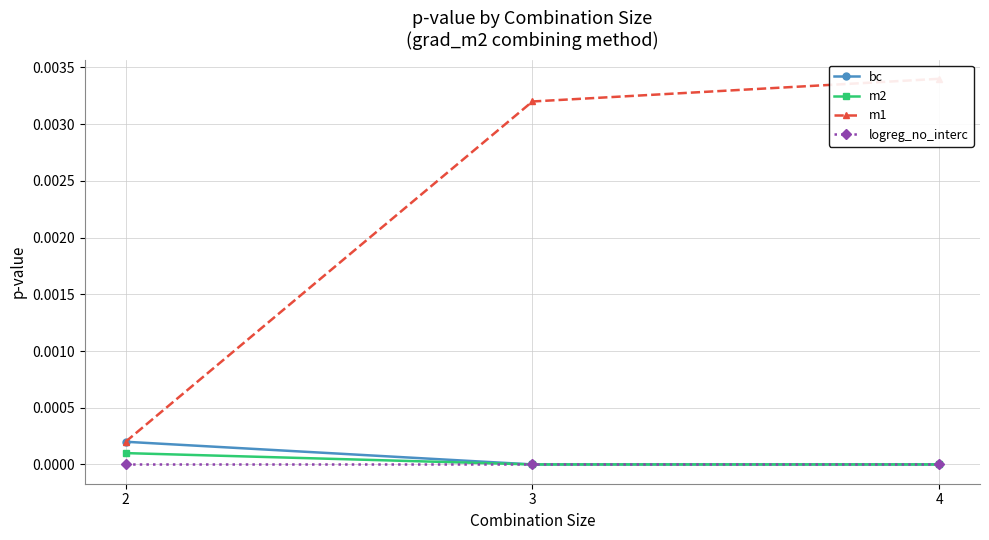

Which series has the largest total across all categories?

m1